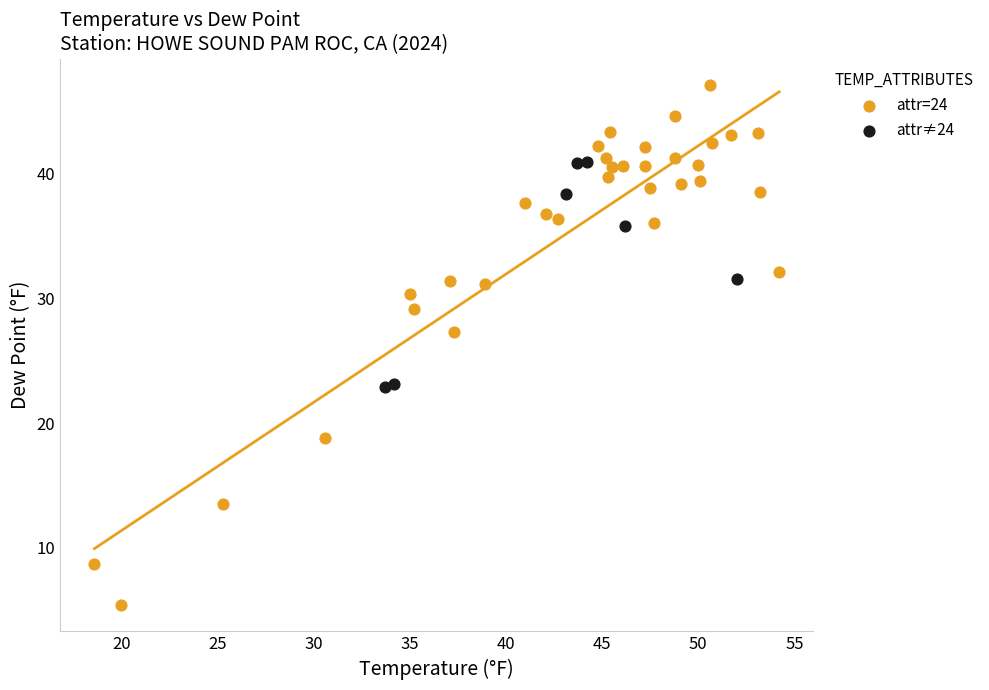

What are all the series names shown in the legend?

attr=24, attr≠24